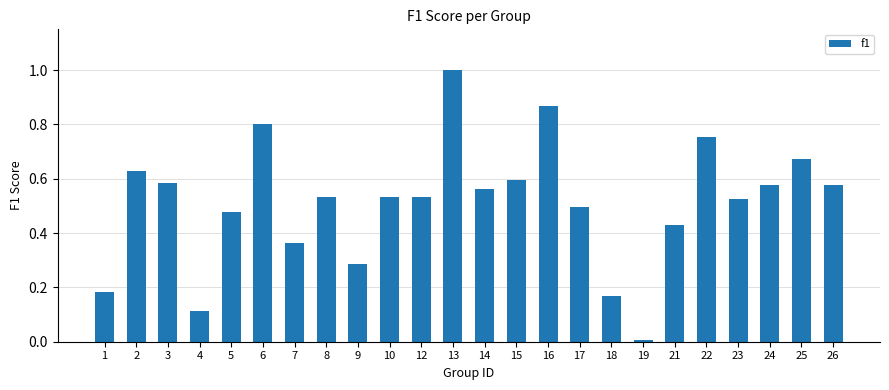

Which category has the lowest value across all series?

19